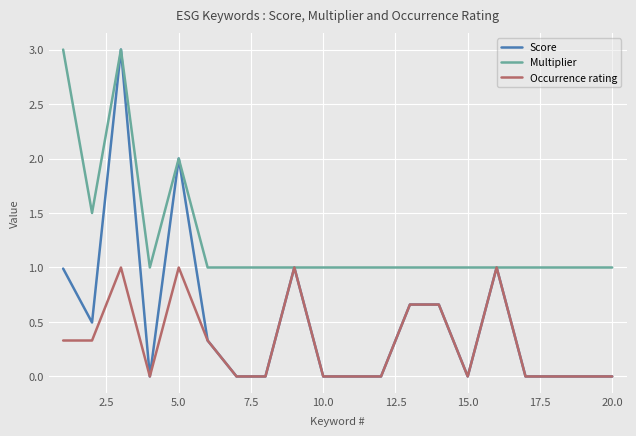

List the series in order of their overall mean, highest first.

Multiplier, Score, Occurrence rating